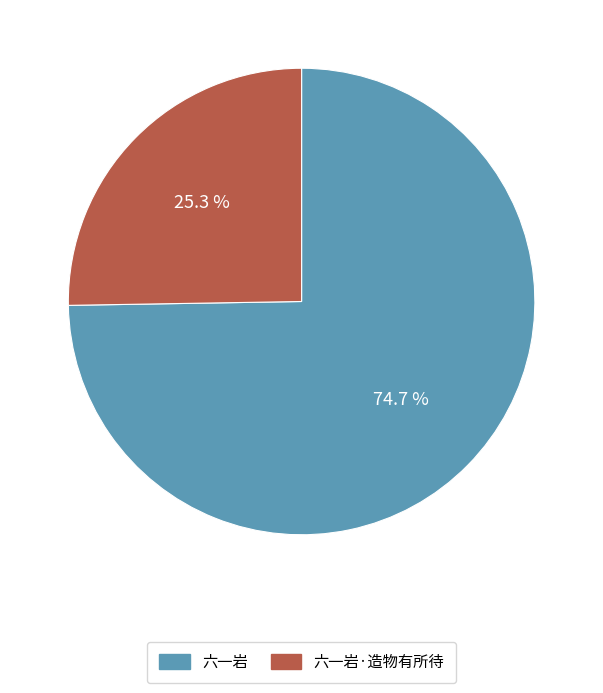

Between 六一岩 and 六一岩·造物有所待, which is larger?

六一岩